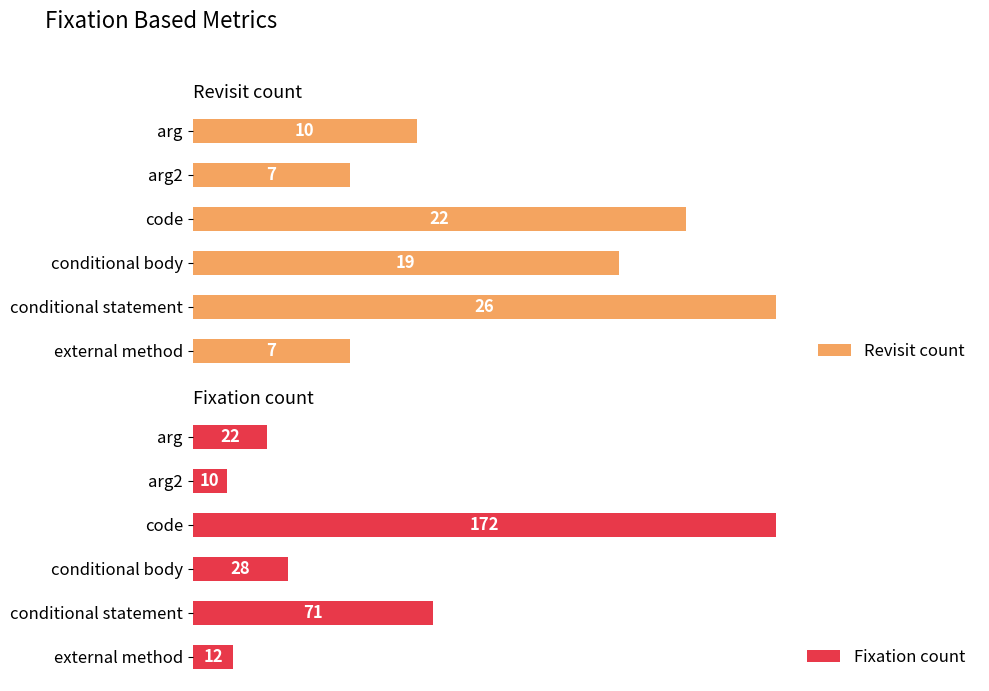

Which category has the highest value in the Revisit count series?

conditional statement